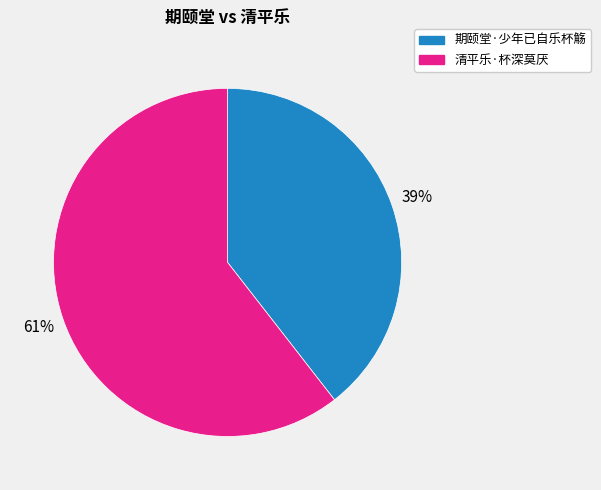

Does 期颐堂·少年已自乐杯觞 represent more than half of the total?

No